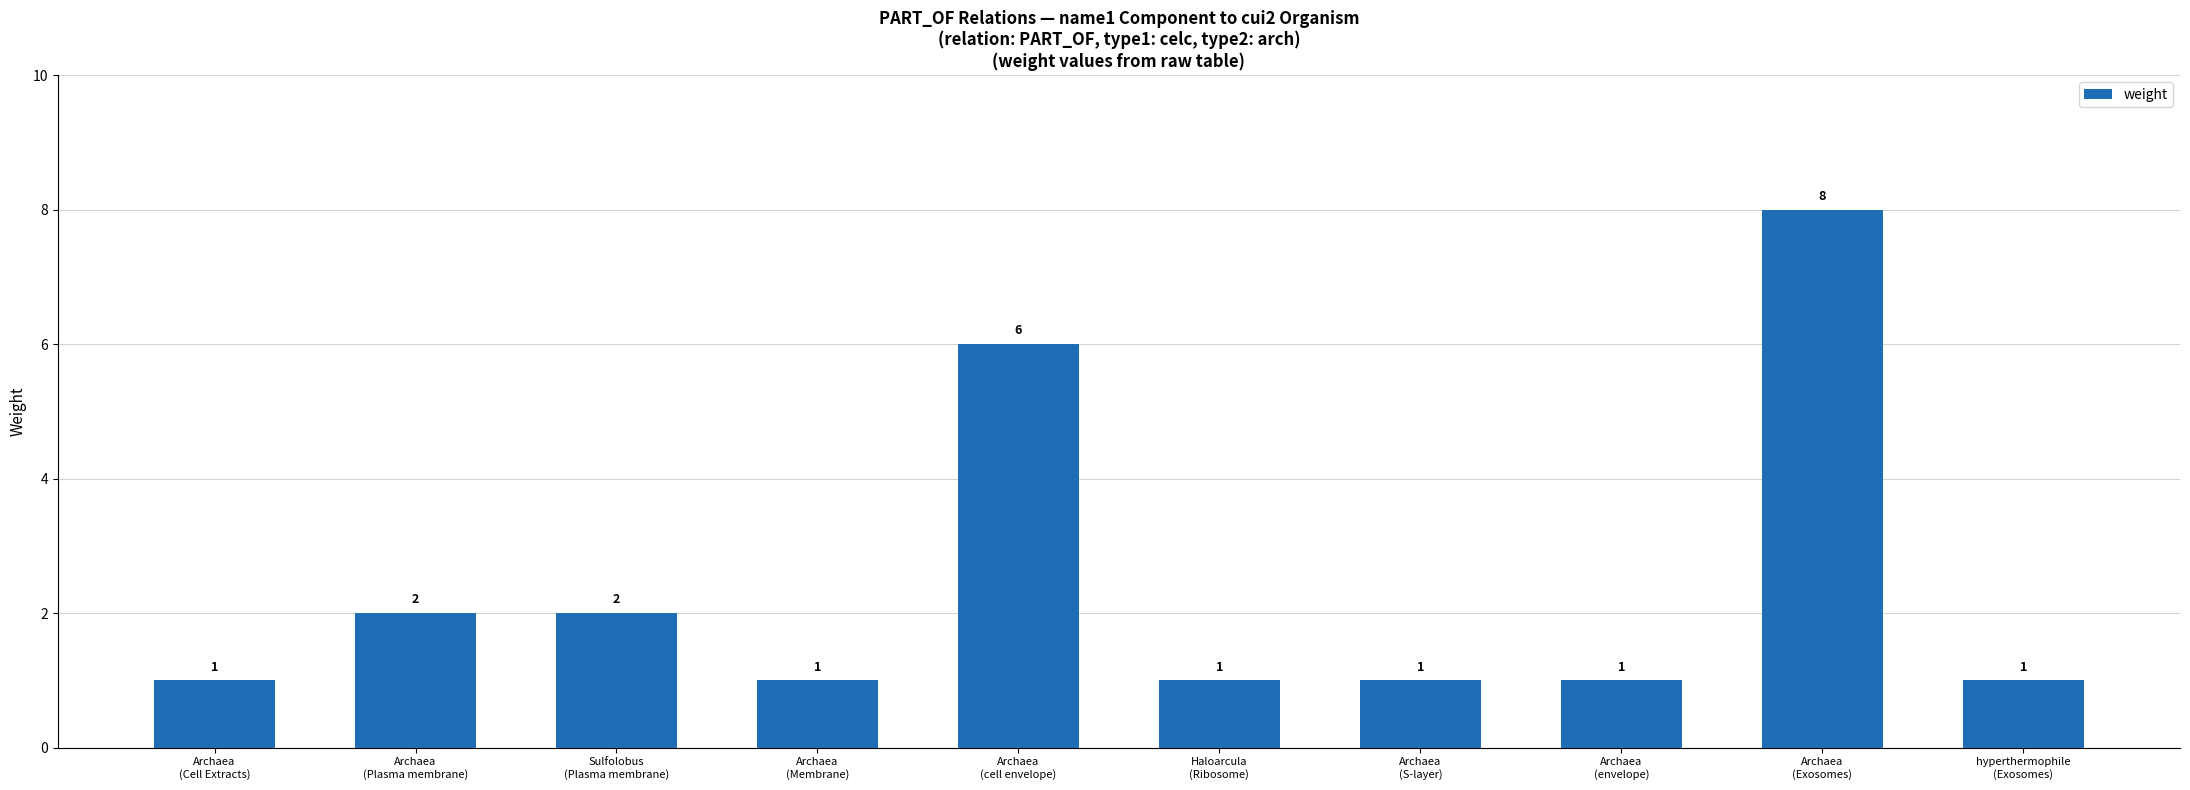

What is the minimum value shown in the chart?

1